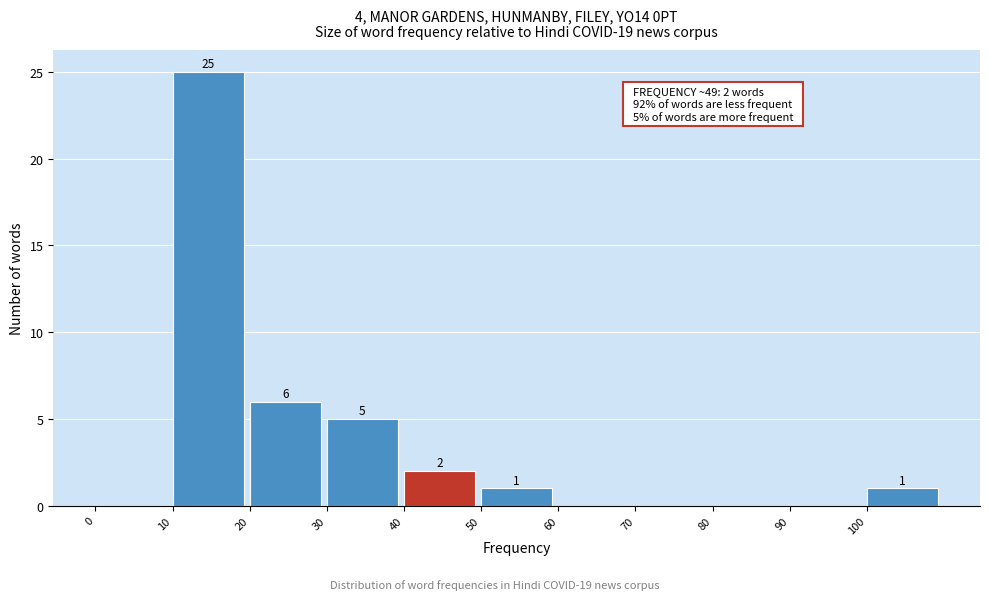

Over which range of the x-axis is the bar tallest?

10 to 20